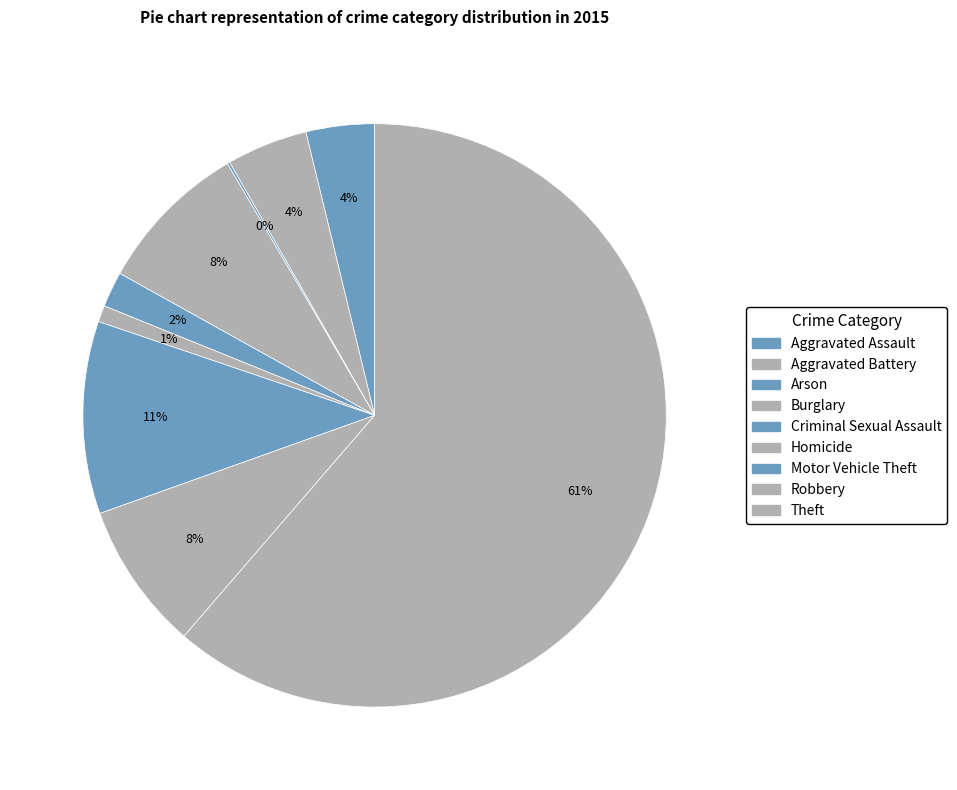

Is it true that Burglary is 2% of the pie?

False